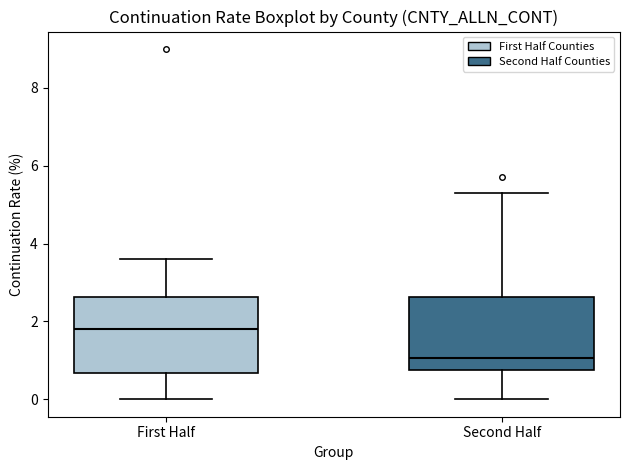

Which box's median line is the highest?

First Half